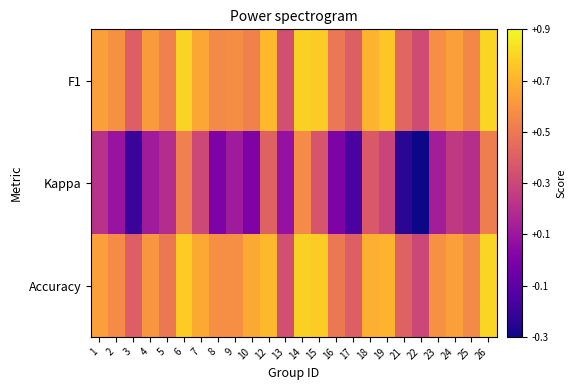

Between 3 and 2, which is larger?

2